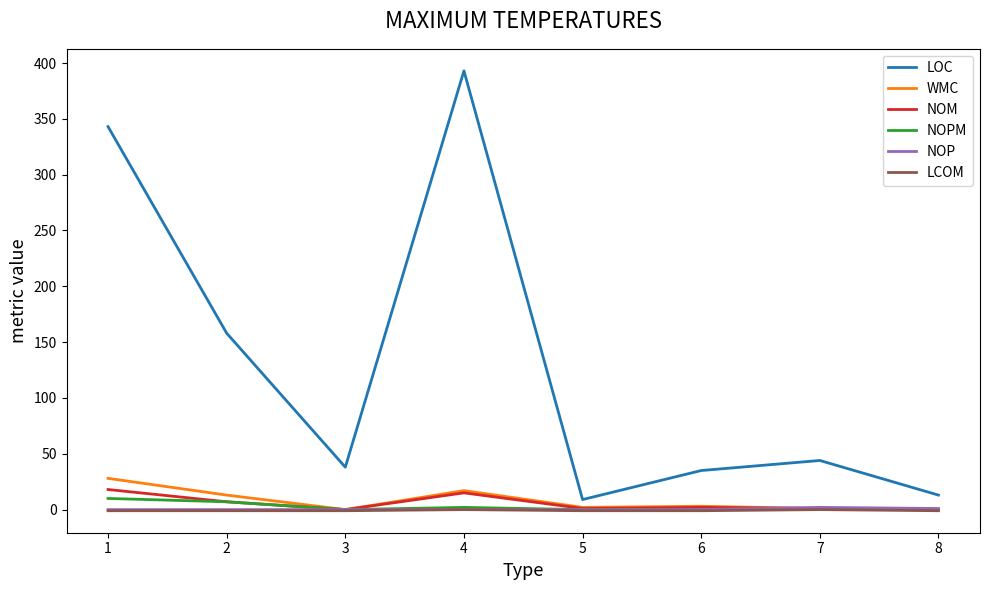

What is the maximum value for NOM?

18